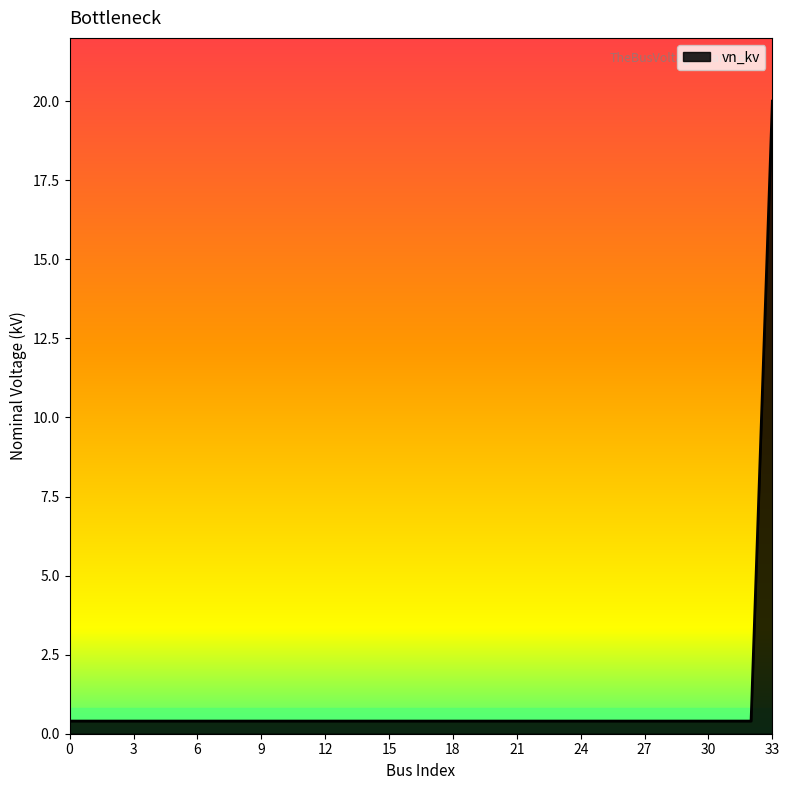

How many series are shown in this chart?

1